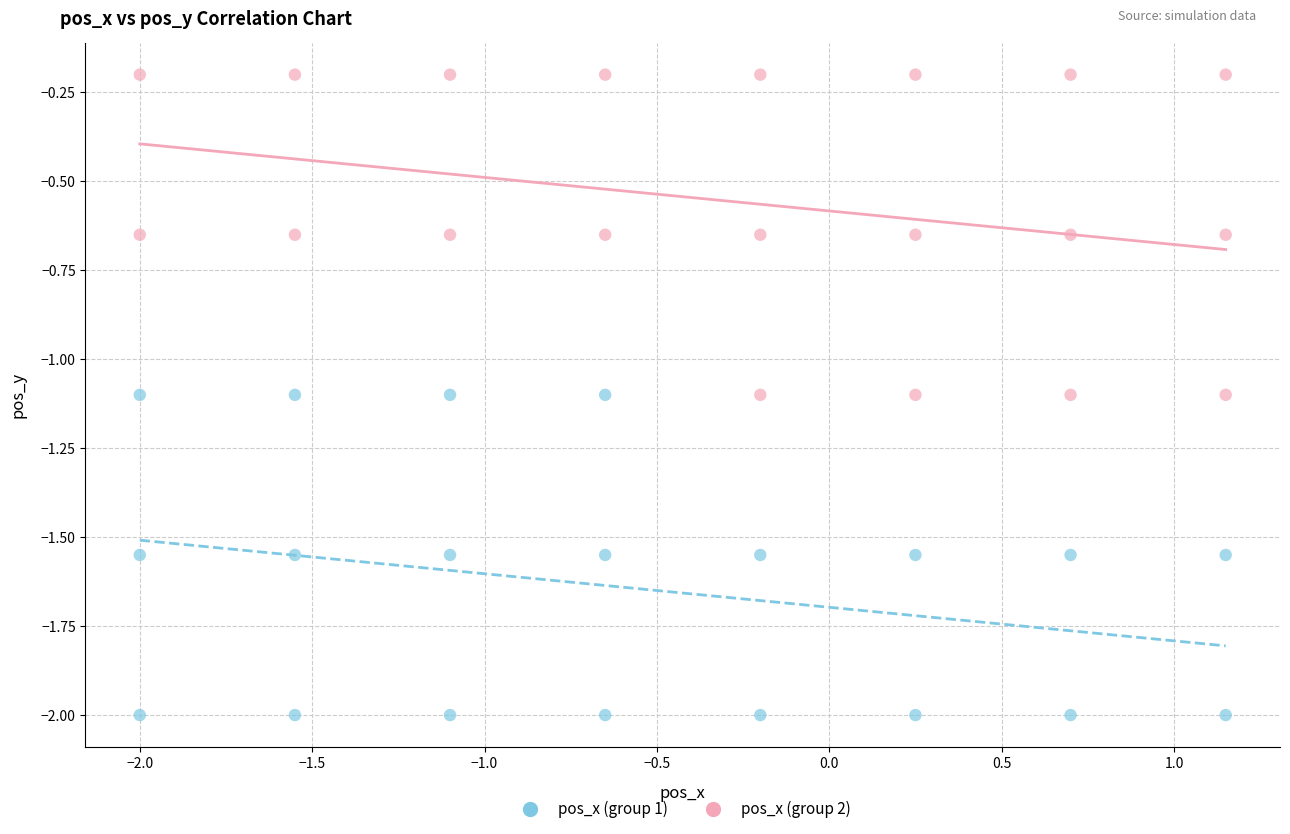

Which series contains the highest Y value?

pos_x (group 2)